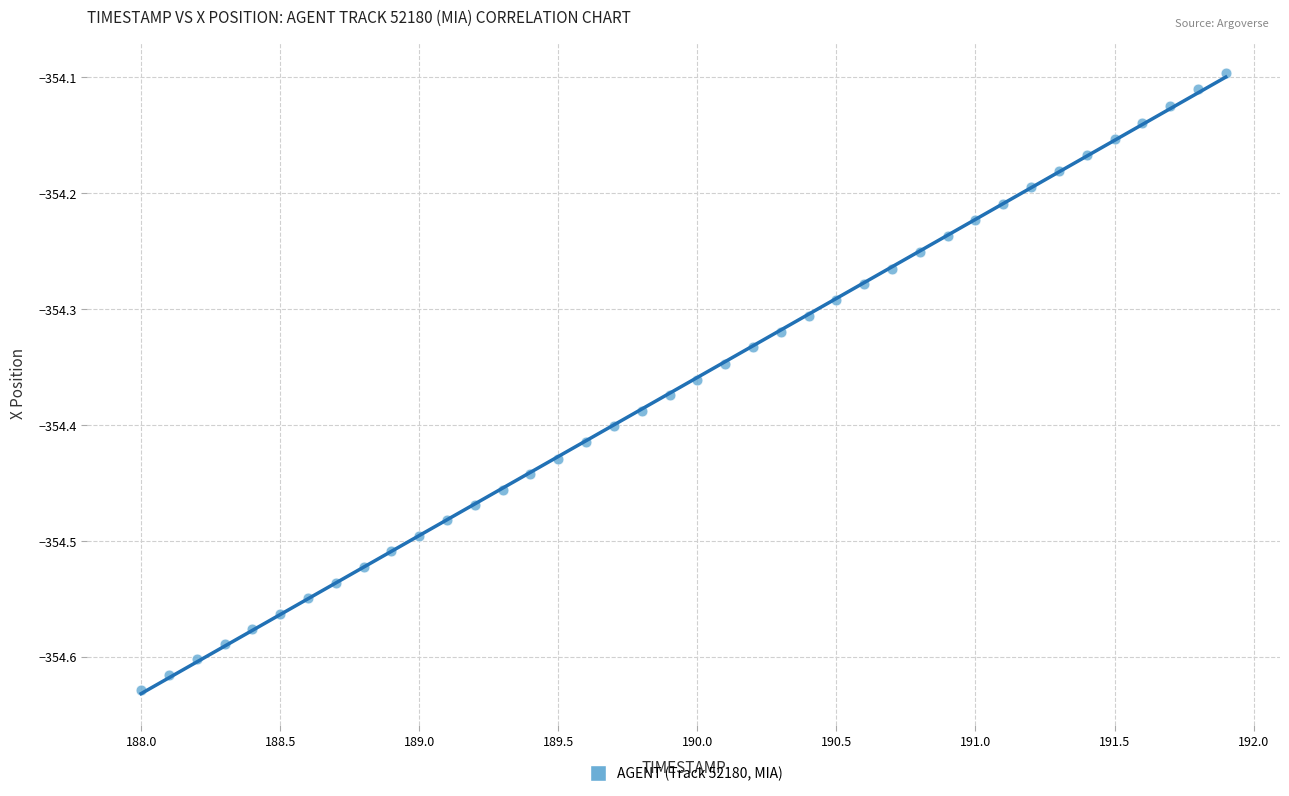

What is the range of X values (max minus min)?

3.9